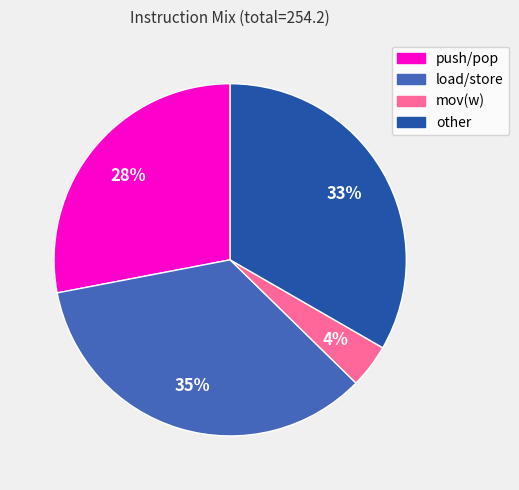

Approximately how many times larger is the value at load/store compared to push/pop?

1.2